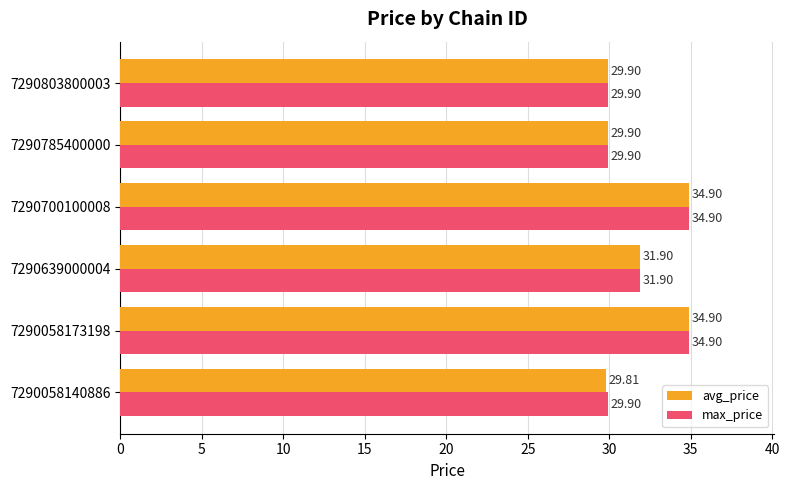

Which series has the largest range (max minus min)?

avg_price